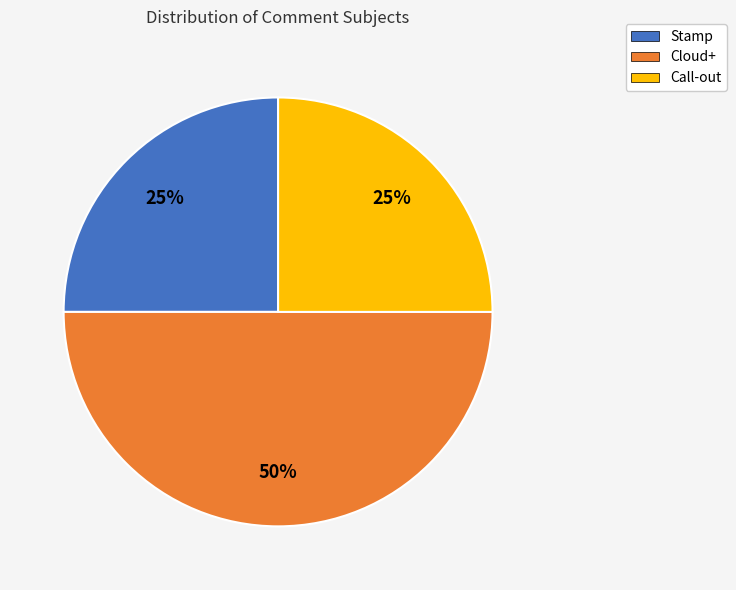

Does Stamp account for over 50% of the chart?

No